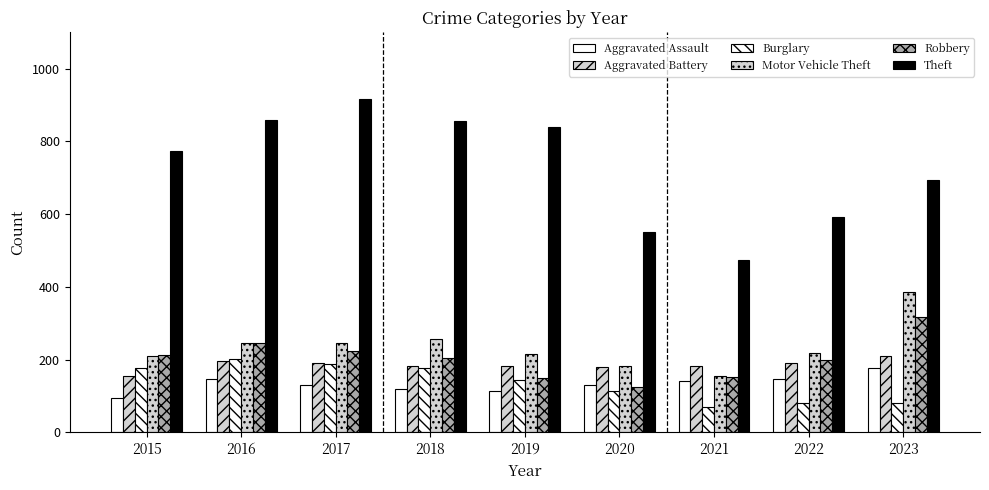

Count the number of data series in this chart.

6